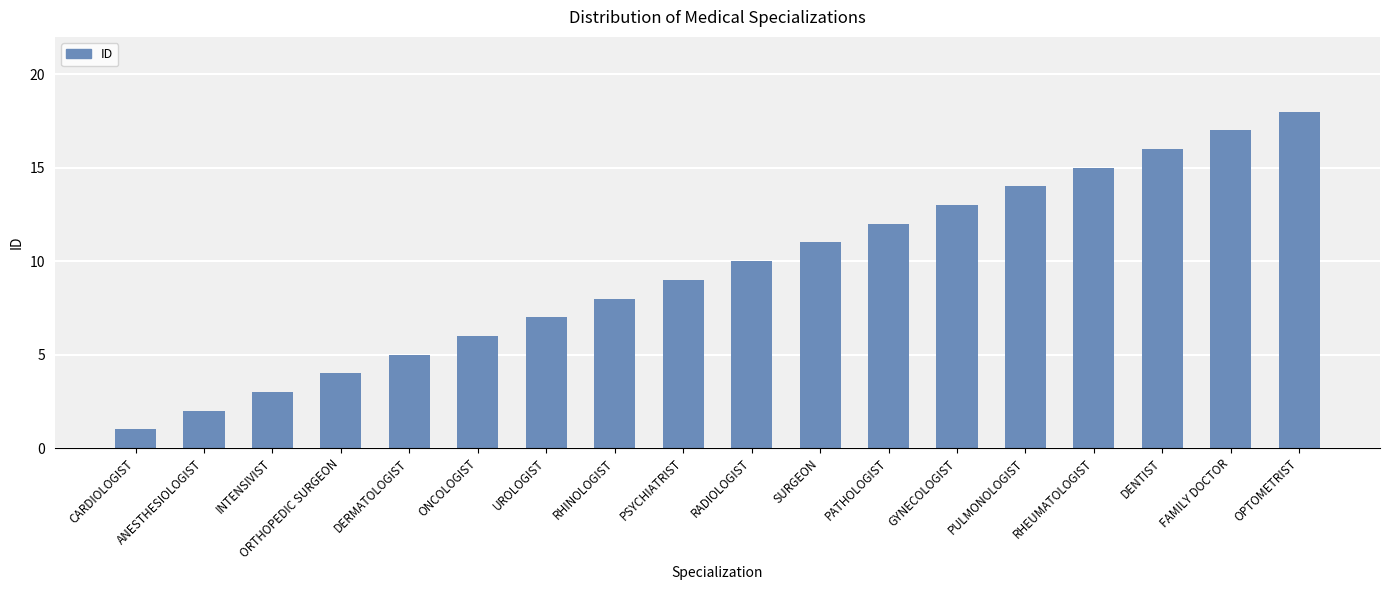

How many bars are there in total?

18